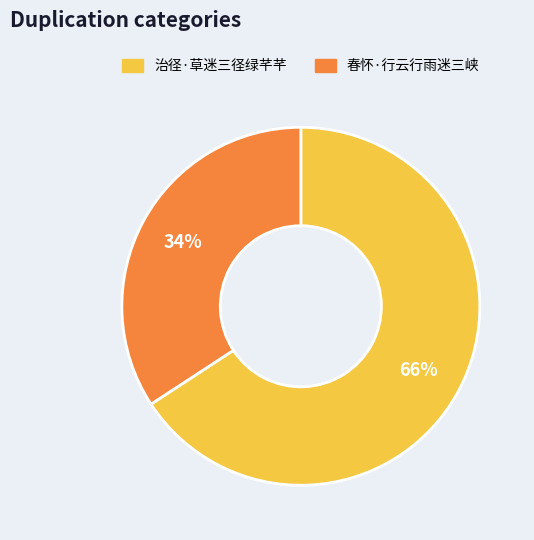

Which slice represents more than half of the pie?

治径·草迷三径绿芊芊